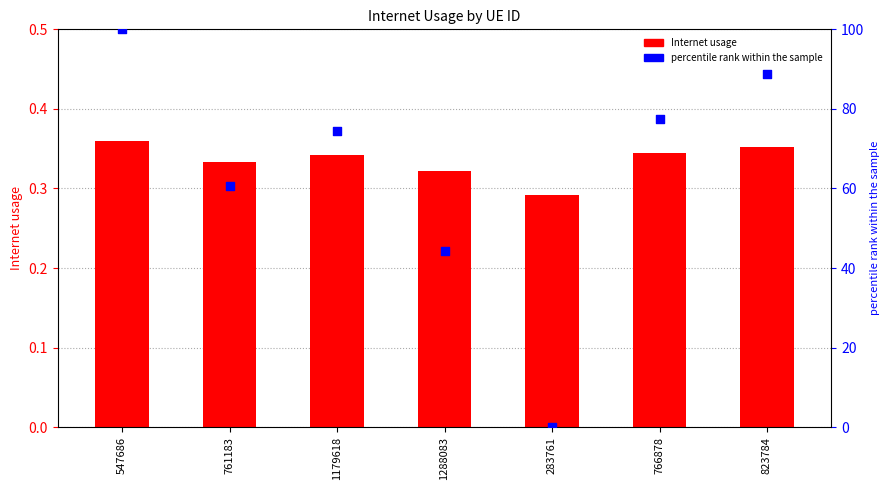

What are all the series names shown in the legend?

Internet usage, percentile rank within the sample